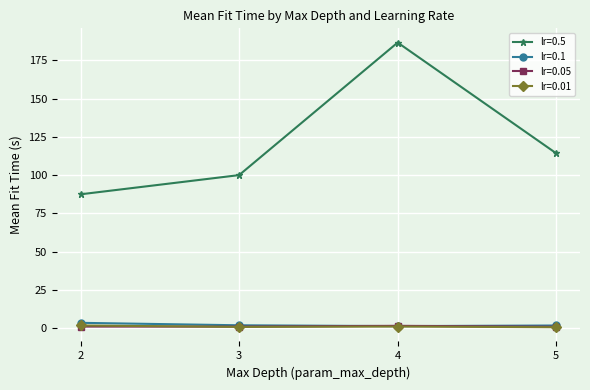

What is the value of the lr=0.01 point at the 1st from the left?

1.8